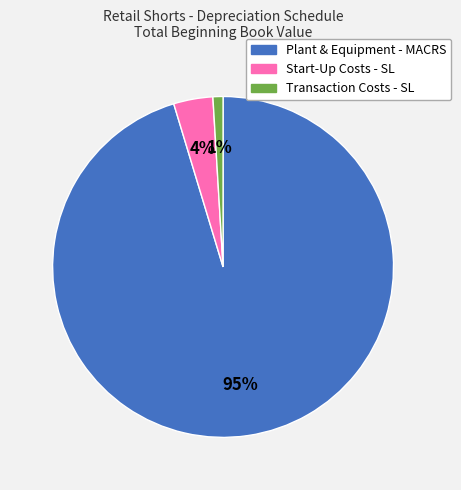

To the nearest percent, what portion does Plant & Equipment - MACRS represent?

95%